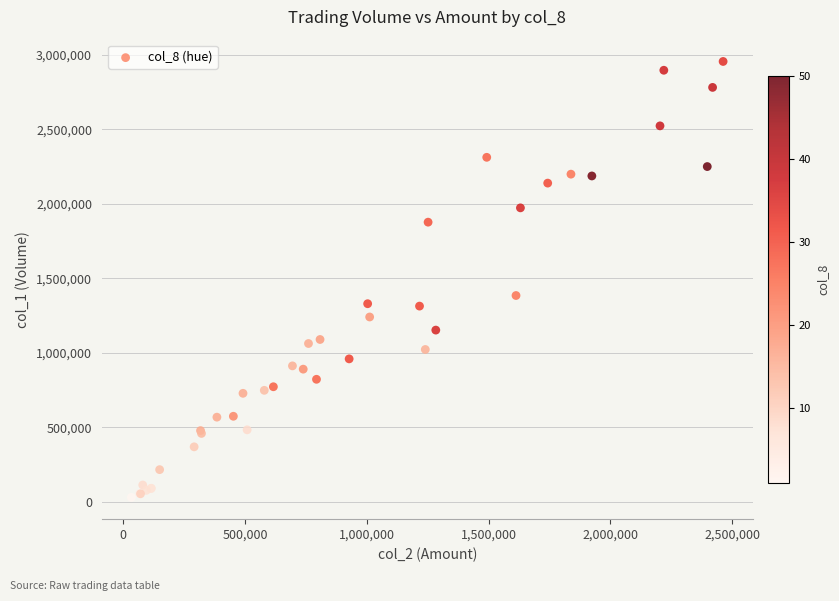

What Y value in the scatter plot is closest to 1492000?

1384000